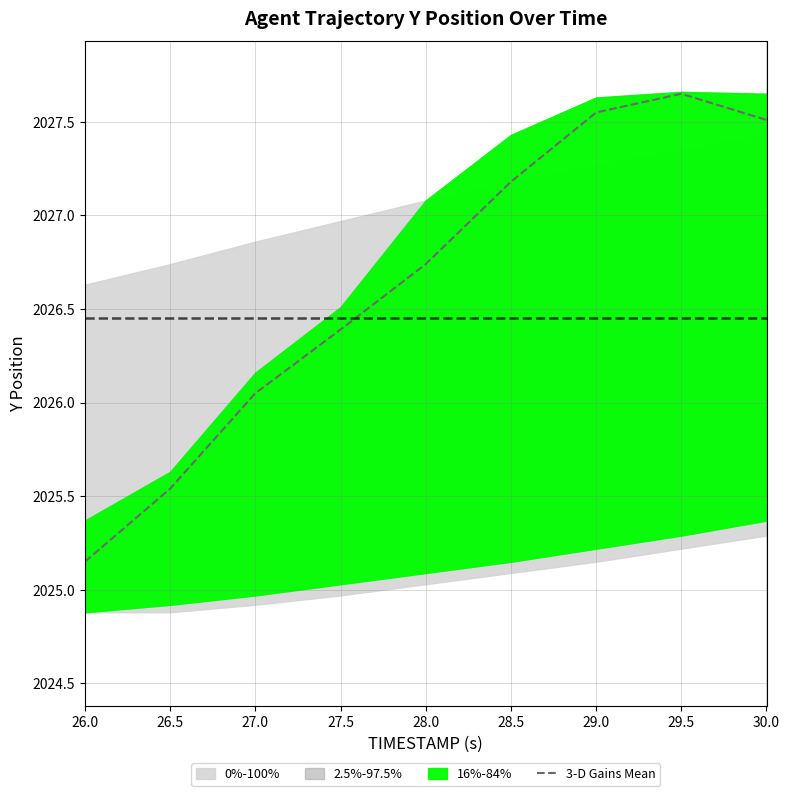

Where is the first local maximum?

29.5